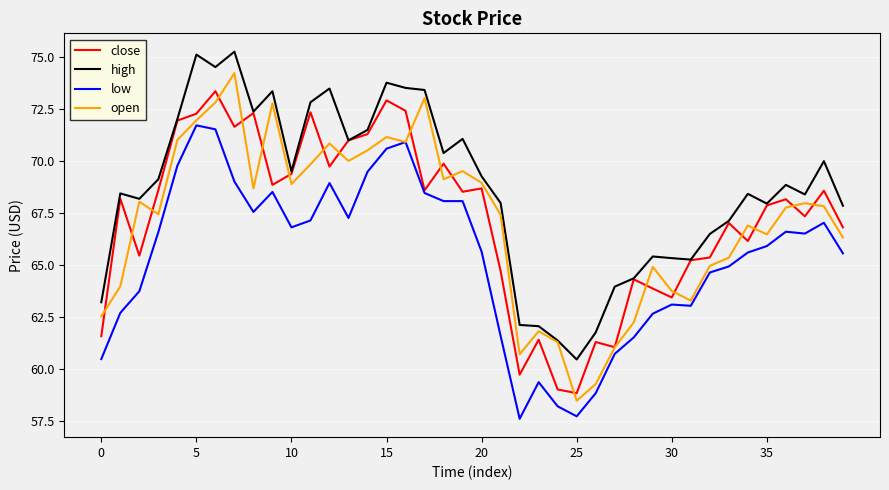

List the series in order of their peak value, lowest first.

low, close, open, high